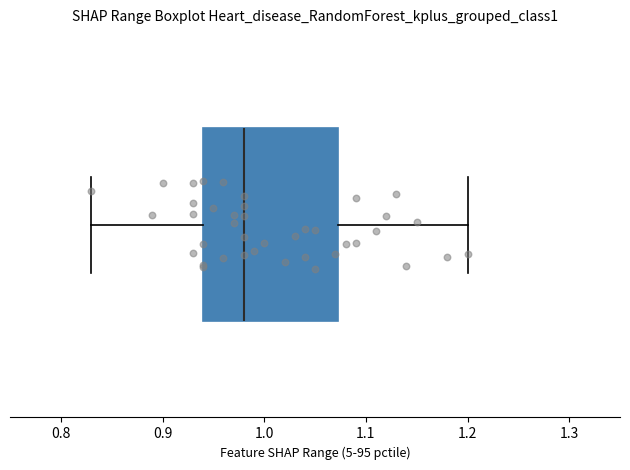

Transcribe this box plot: give where the median line is, the range the box spans, and where the two whiskers end, as read against the x-axis. The values are not printed on the chart, so give them approximately, as read against the axis.

median 0.98, box 0.94 to 1.07, whiskers 0.83 to 1.20